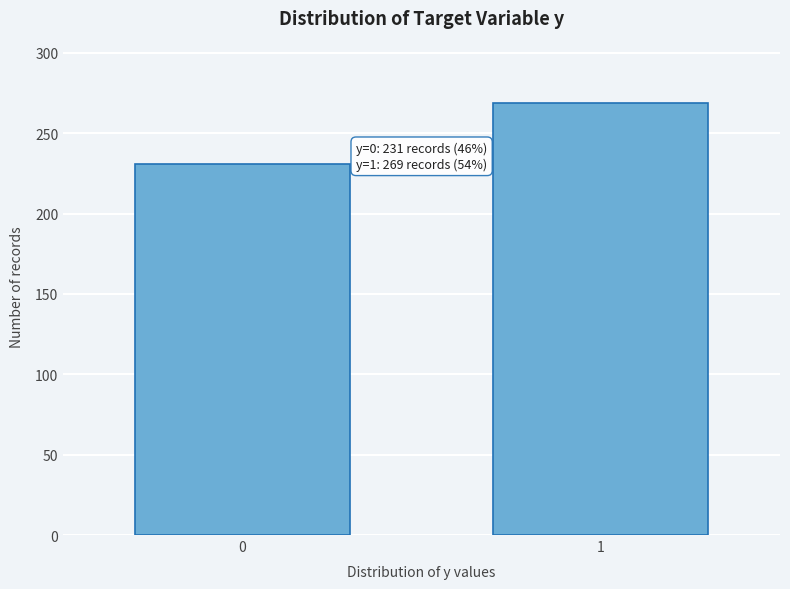

Reading right to left, what are all the values shown in this chart?

1=269	0=231